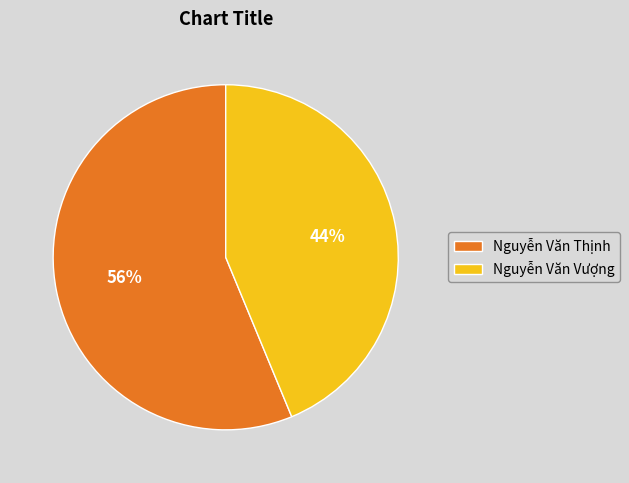

The Nguyễn Văn Thịnh slice represents 56% of the pie. True or false?

True